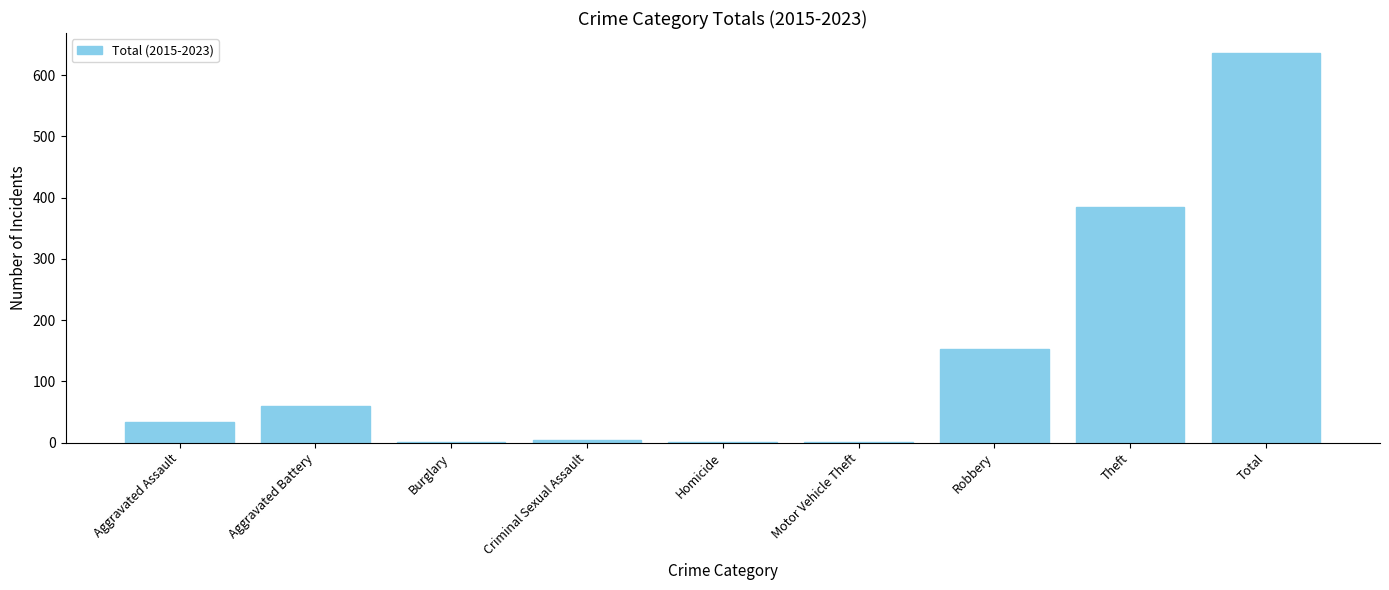

How many data points does each series have?

9